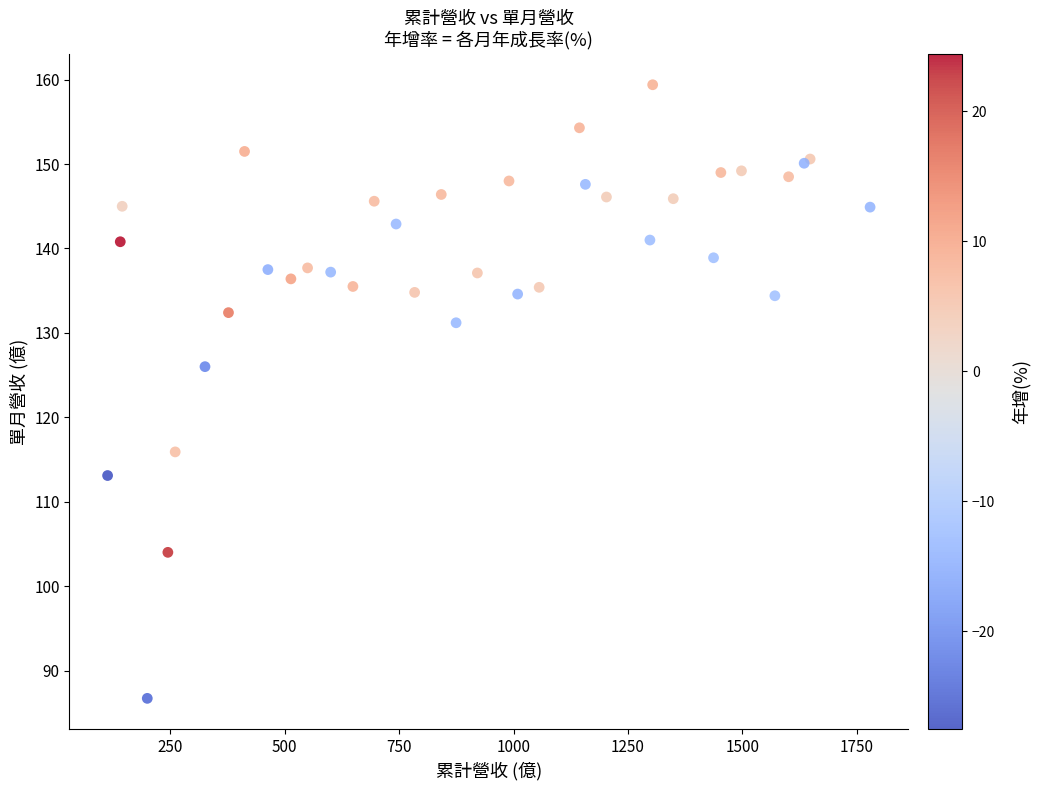

What Y value in the scatter plot is closest to 123?

126.0